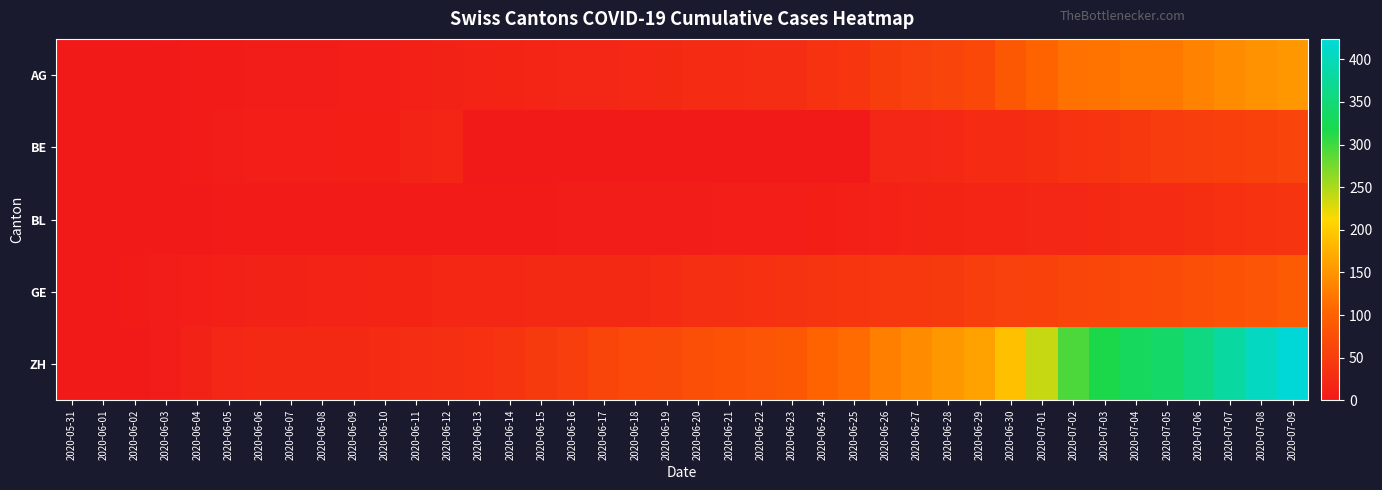

Reading left to right, transcribe all the data shown in this chart.

AG: 2020-05-31=0	2020-06-01=0	2020-06-02=0	2020-06-03=1	2020-06-04=3	2020-06-05=3	2020-06-06=5	2020-06-07=5	2020-06-08=5	2020-06-09=7	2020-06-10=7	2020-06-11=10	2020-06-12=13	2020-06-13=14	2020-06-14=16	2020-06-15=17	2020-06-16=18	2020-06-17=18	2020-06-18=21	2020-06-19=23	2020-06-20=26	2020-06-21=26	2020-06-22=28	2020-06-23=28	2020-06-24=35	2020-06-25=40	2020-06-26=50	2020-06-27=55	2020-06-28=59	2020-06-29=65	2020-06-30=88	2020-07-01=103	2020-07-02=116	2020-07-03=120	2020-07-04=123	2020-07-05=125	2020-07-06=132	2020-07-07=140	2020-07-08=147	2020-07-09=153
BE: 2020-05-31=0	2020-06-01=0	2020-06-02=1	2020-06-03=2	2020-06-04=4	2020-06-05=6	2020-06-06=8	2020-06-07=8	2020-06-08=8	2020-06-09=9	2020-06-10=9	2020-06-11=14	2020-06-12=17	2020-06-13=0	2020-06-14=0	2020-06-15=0	2020-06-16=0	2020-06-17=0	2020-06-18=0	2020-06-19=0	2020-06-20=0	2020-06-21=0	2020-06-22=0	2020-06-23=0	2020-06-24=0	2020-06-25=0	2020-06-26=18	2020-06-27=19	2020-06-28=21	2020-06-29=25	2020-06-30=27	2020-07-01=29	2020-07-02=35	2020-07-03=39	2020-07-04=43	2020-07-05=49	2020-07-06=52	2020-07-07=53	2020-07-08=57	2020-07-09=59
BL: 2020-05-31=0	2020-06-01=1	2020-06-02=1	2020-06-03=2	2020-06-04=2	2020-06-05=3	2020-06-06=3	2020-06-07=3	2020-06-08=3	2020-06-09=3	2020-06-10=4	2020-06-11=4	2020-06-12=4	2020-06-13=4	2020-06-14=4	2020-06-15=4	2020-06-16=5	2020-06-17=5	2020-06-18=5	2020-06-19=5	2020-06-20=6	2020-06-21=7	2020-06-22=7	2020-06-23=7	2020-06-24=9	2020-06-25=10	2020-06-26=12	2020-06-27=14	2020-06-28=16	2020-06-29=17	2020-06-30=17	2020-07-01=18	2020-07-02=19	2020-07-03=23	2020-07-04=27	2020-07-05=27	2020-07-06=29	2020-07-07=32	2020-07-08=35	2020-07-09=38
GE: 2020-05-31=0	2020-06-01=1	2020-06-02=4	2020-06-03=6	2020-06-04=8	2020-06-05=10	2020-06-06=13	2020-06-07=13	2020-06-08=14	2020-06-09=14	2020-06-10=16	2020-06-11=16	2020-06-12=20	2020-06-13=20	2020-06-14=20	2020-06-15=22	2020-06-16=22	2020-06-17=23	2020-06-18=23	2020-06-19=27	2020-06-20=31	2020-06-21=31	2020-06-22=32	2020-06-23=36	2020-06-24=38	2020-06-25=40	2020-06-26=43	2020-06-27=43	2020-06-28=44	2020-06-29=52	2020-06-30=56	2020-07-01=57	2020-07-02=62	2020-07-03=64	2020-07-04=67	2020-07-05=69	2020-07-06=76	2020-07-07=80	2020-07-08=84	2020-07-09=92
ZH: 2020-05-31=0	2020-06-01=0	2020-06-02=2	2020-06-03=5	2020-06-04=13	2020-06-05=19	2020-06-06=23	2020-06-07=23	2020-06-08=23	2020-06-09=23	2020-06-10=26	2020-06-11=28	2020-06-12=30	2020-06-13=33	2020-06-14=38	2020-06-15=45	2020-06-16=52	2020-06-17=62	2020-06-18=67	2020-06-19=68	2020-06-20=75	2020-06-21=80	2020-06-22=83	2020-06-23=87	2020-06-24=103	2020-06-25=111	2020-06-26=130	2020-06-27=142	2020-06-28=153	2020-06-29=162	2020-06-30=190	2020-07-01=238	2020-07-02=294	2020-07-03=317	2020-07-04=330	2020-07-05=338	2020-07-06=357	2020-07-07=382	2020-07-08=405	2020-07-09=424